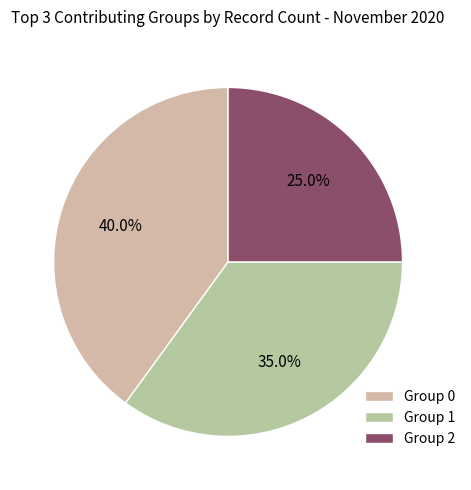

True or false: Group 2 accounts for 25% of the total.

True